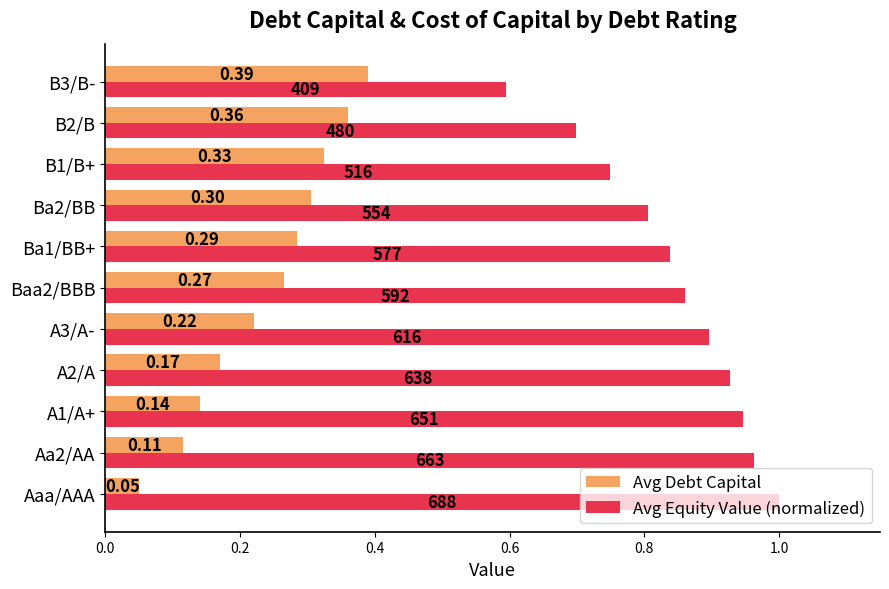

Which category has the highest value in the Avg Debt Capital series?

B3/B-